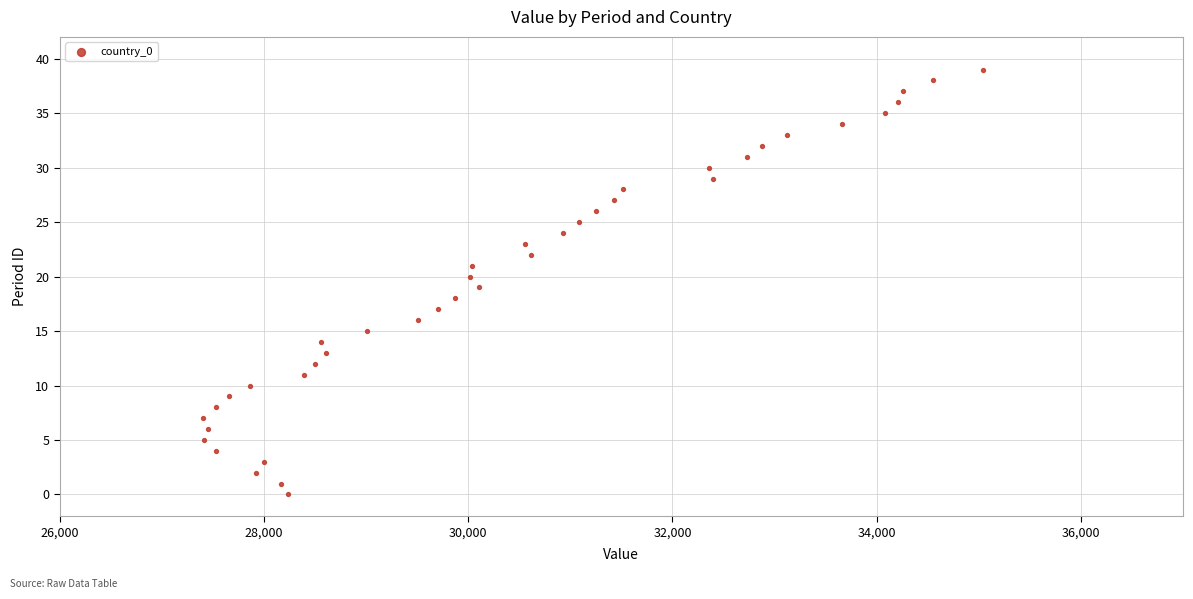

What is the range of Y values (max minus min)?

39